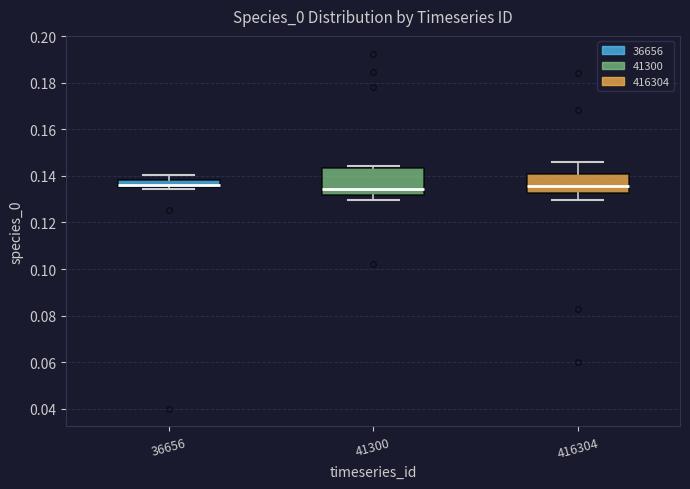

Reading left to right, read every box against the y-axis: the position of its median line, the range the box covers, and the ends of its whiskers. The values are not printed on the chart, so give them approximately, as read against the axis.

36656: median 0.136 (just above the box's lower edge), box 0.136 to 0.138, whiskers 0.134 to 0.140
41300: median 0.134, box 0.132 to 0.144, whiskers 0.130 to 0.144
416304: median 0.136, box 0.132 to 0.140, whiskers 0.130 to 0.146